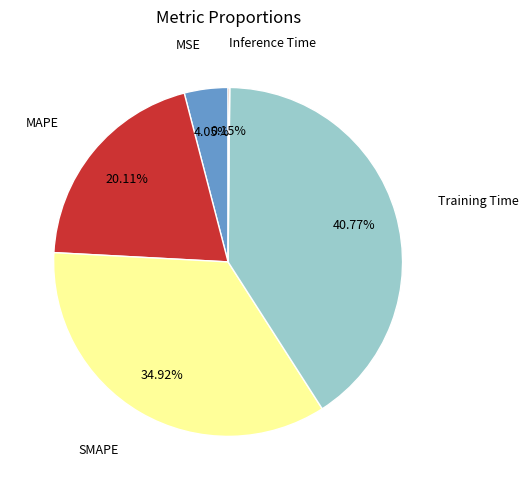

Does any single category account for the majority?

No